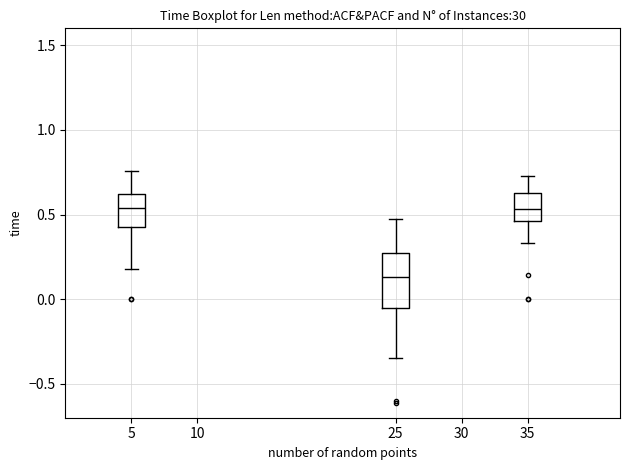

Reading left to right, read every box against the y-axis: the position of its median line, the range the box covers, and the ends of its whiskers. The values are not printed on the chart, so give them approximately, as read against the axis.

5: median 0.55, box 0.45 to 0.60, whiskers 0.20 to 0.75
25: median 0.15, box -0.05 to 0.25, whiskers -0.35 to 0.45
35: median 0.55, box 0.45 to 0.65, whiskers 0.35 to 0.75